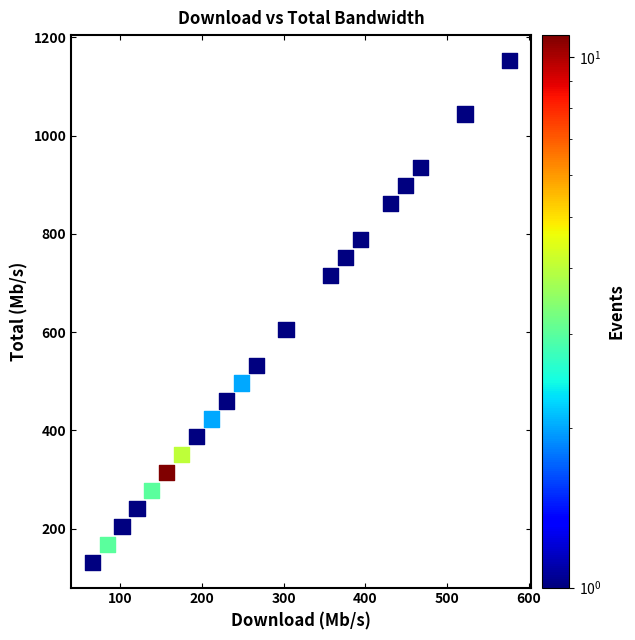

What is the range of Y values (max minus min)?

1022.4